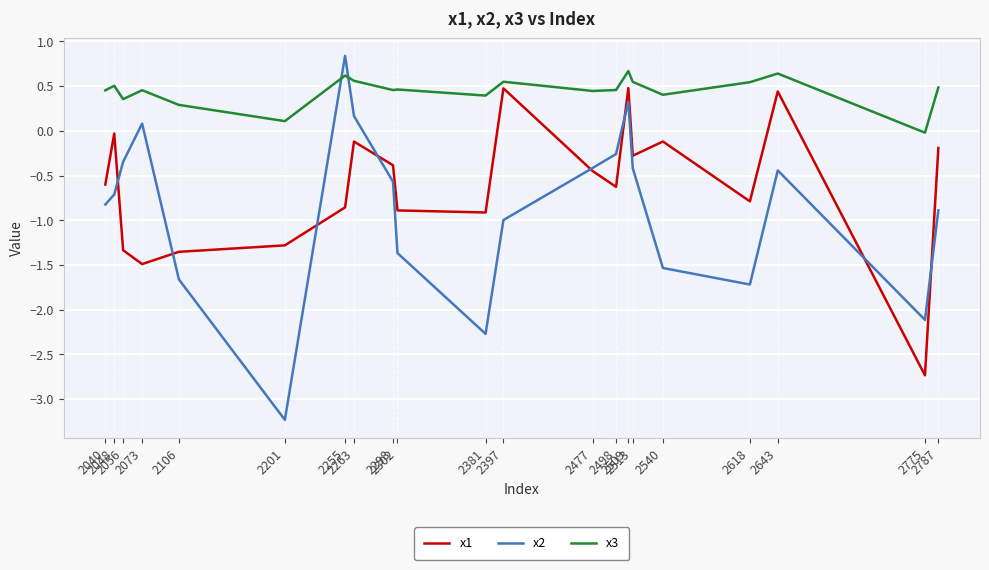

What are all the series names shown in the legend?

x1, x2, x3